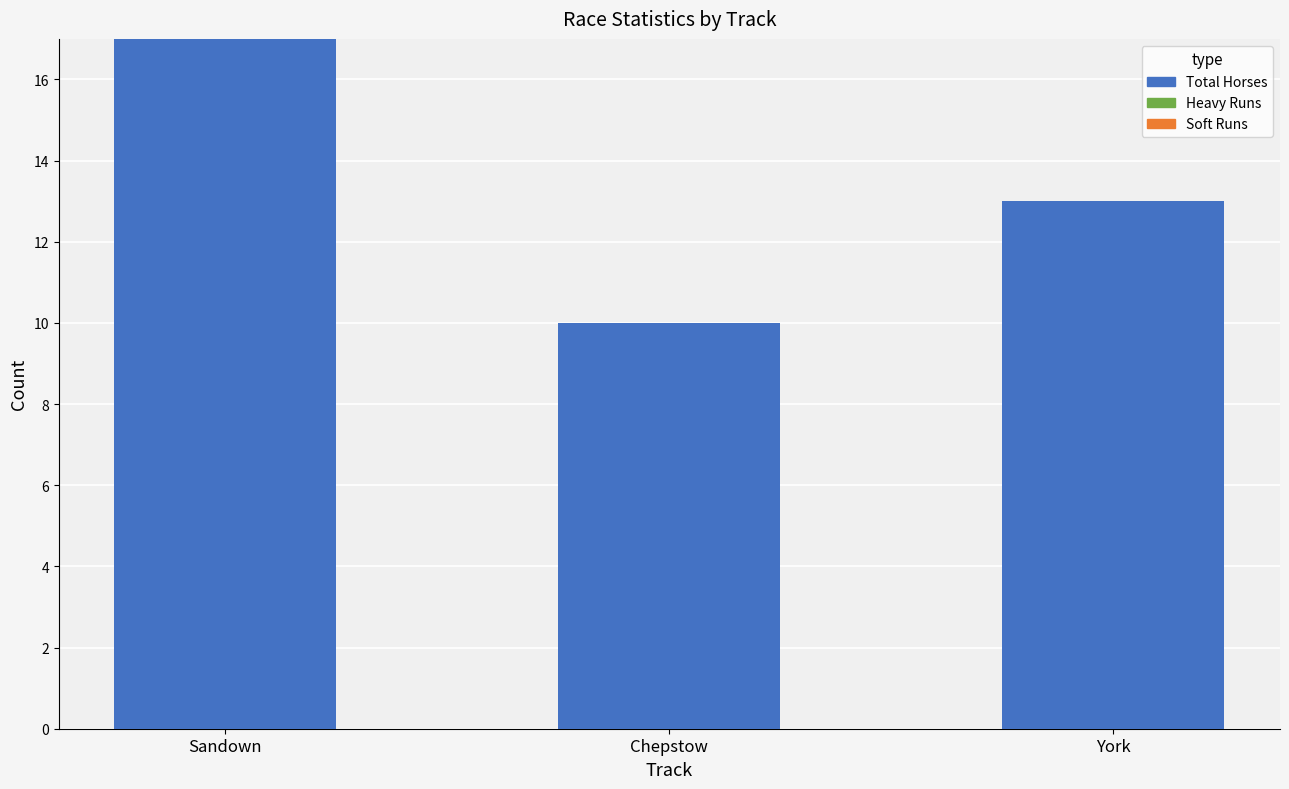

What is the change in value from Sandown to Chepstow?

-7